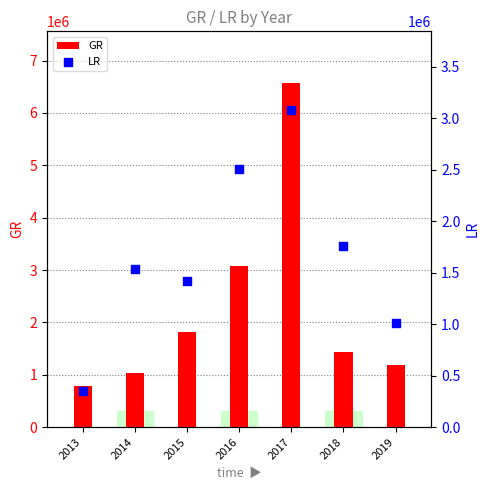

What is the total value across all series at 2018?

3197089